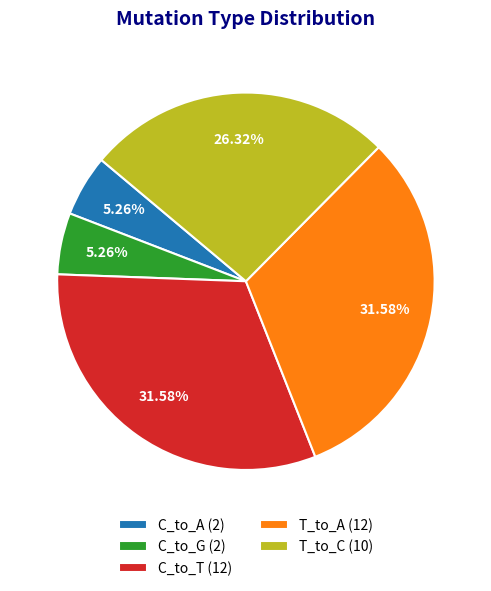

To the nearest percent, what is the difference between the largest and smallest slice percentages?

26%